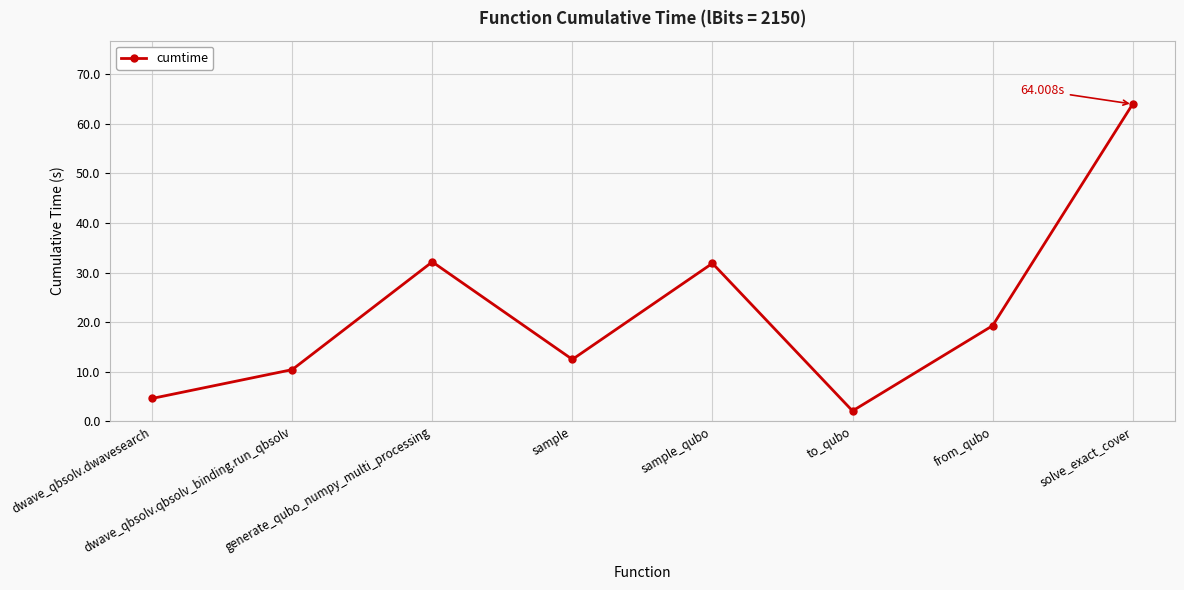

Which has a higher value, dwave_qbsolv.dwavesearch or from_qubo?

from_qubo